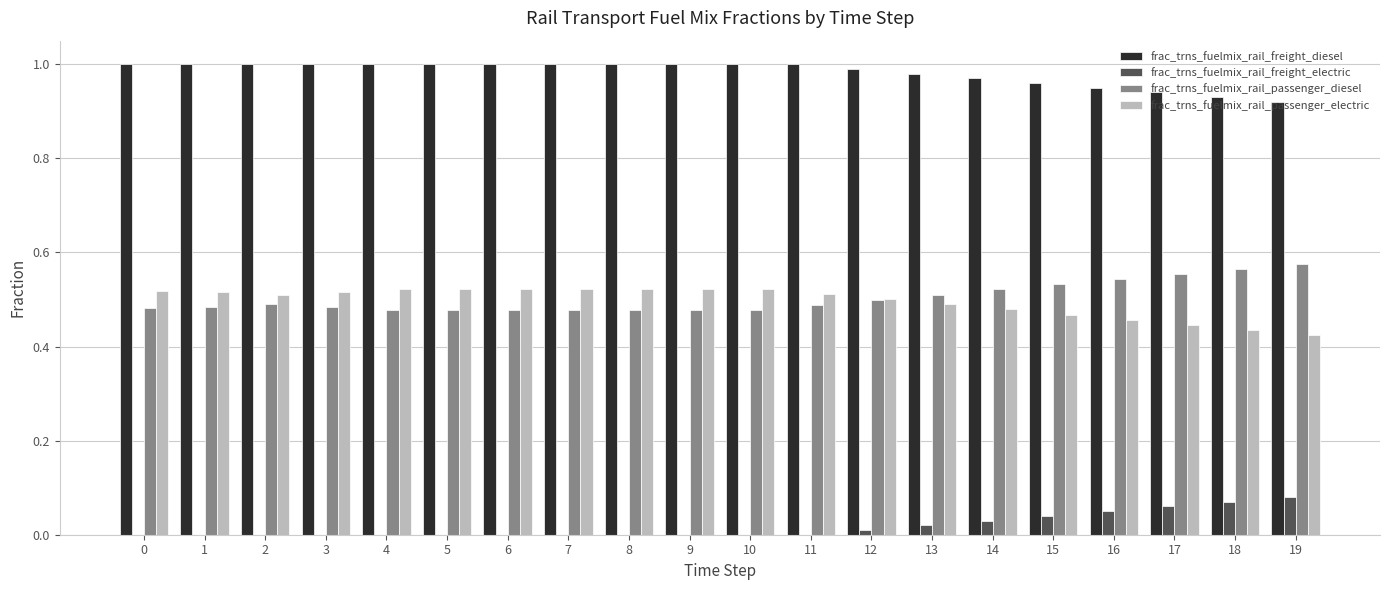

True or false: frac_trns_fuelmix_rail_passenger_diesel has a value of 0.8 at 11.

False